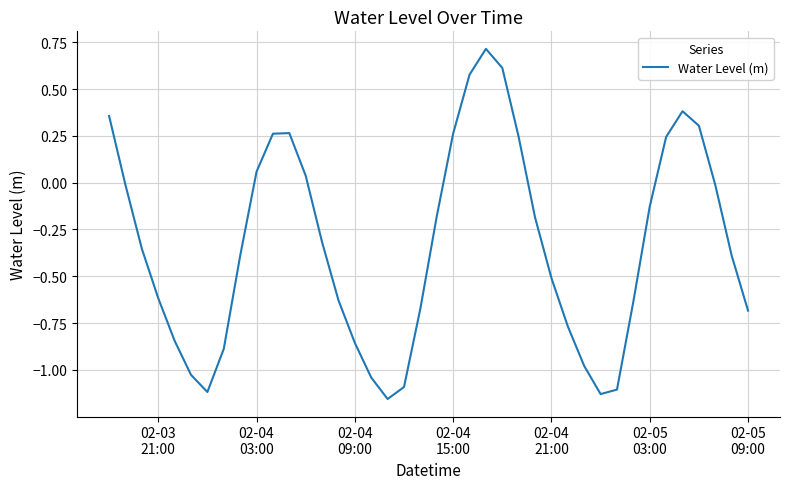

What is the greatest value displayed?

0.7